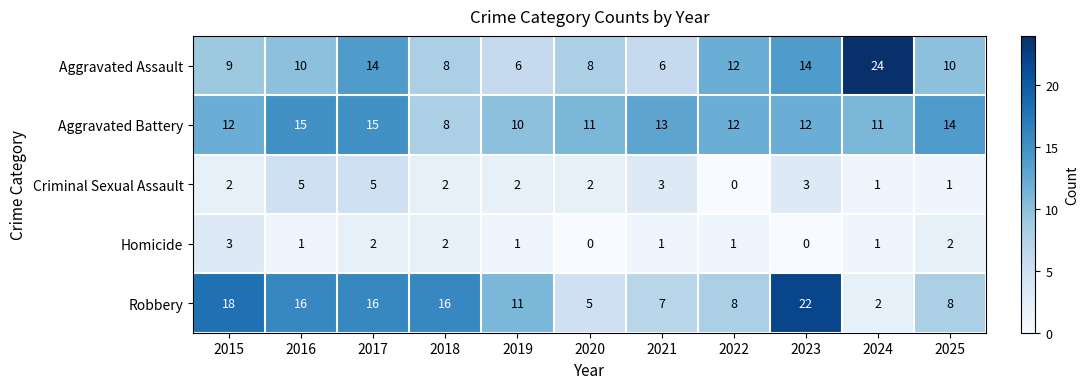

What is the maximum value shown in the chart?

24